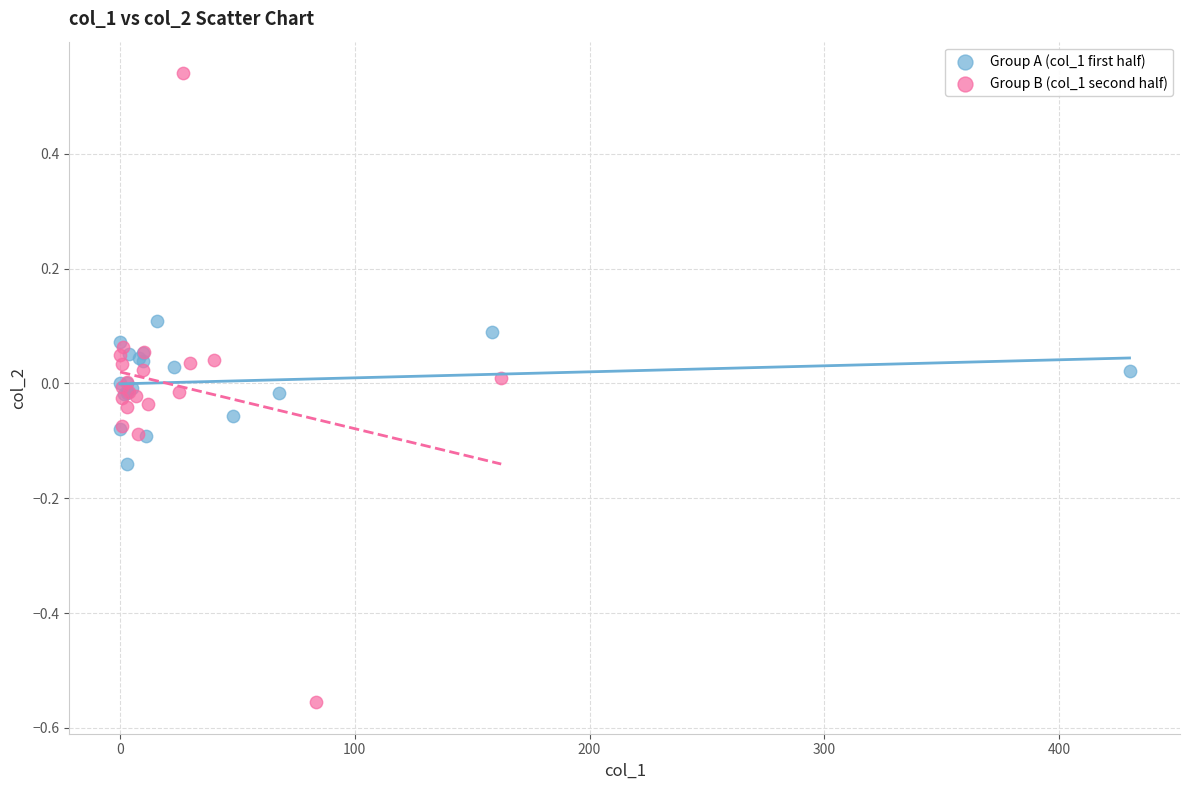

What are all the series names shown in the legend?

Group A (col_1 first half), Group B (col_1 second half)